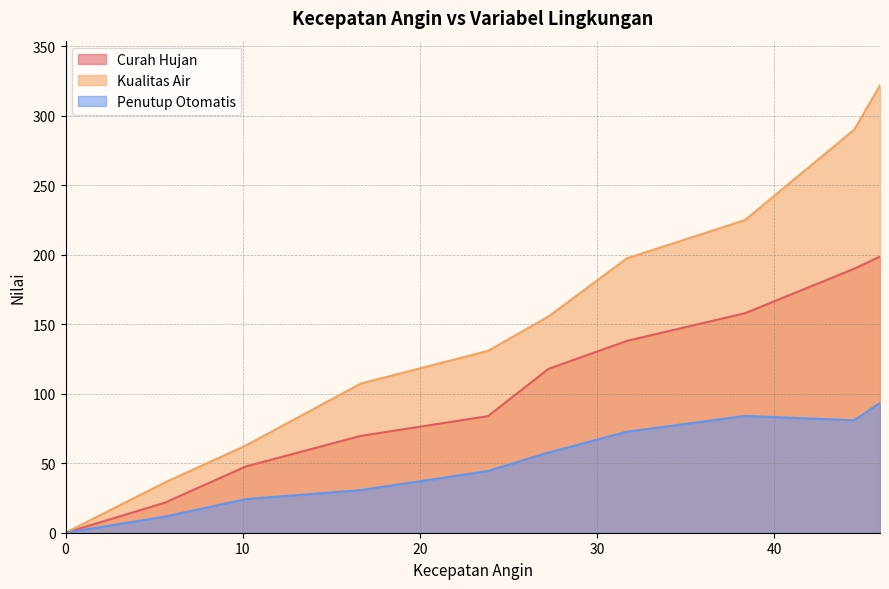

What are all the series names shown in the legend?

Curah Hujan, Kualitas Air, Penutup Otomatis